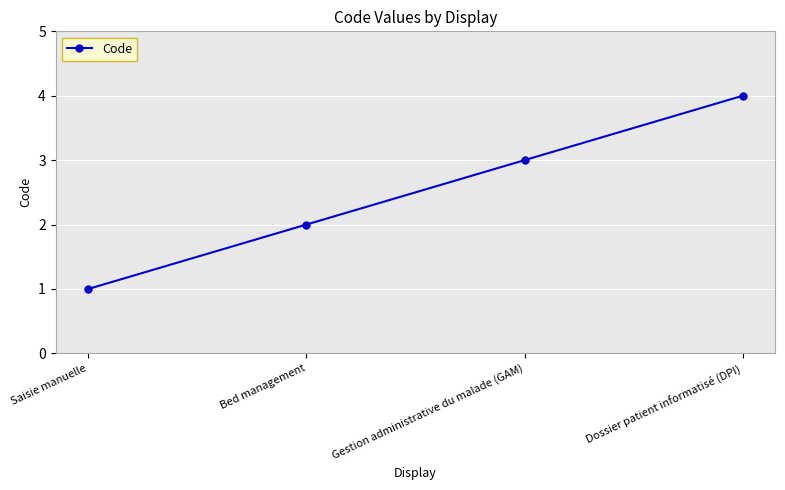

What is the sum of the values at Gestion administrative du malade (GAM) and Saisie manuelle?

4